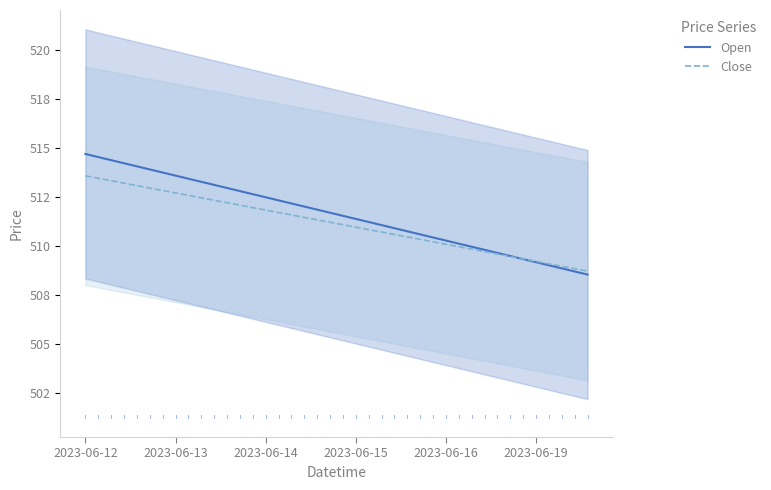

What is the total value across all series at 36?

1018.1